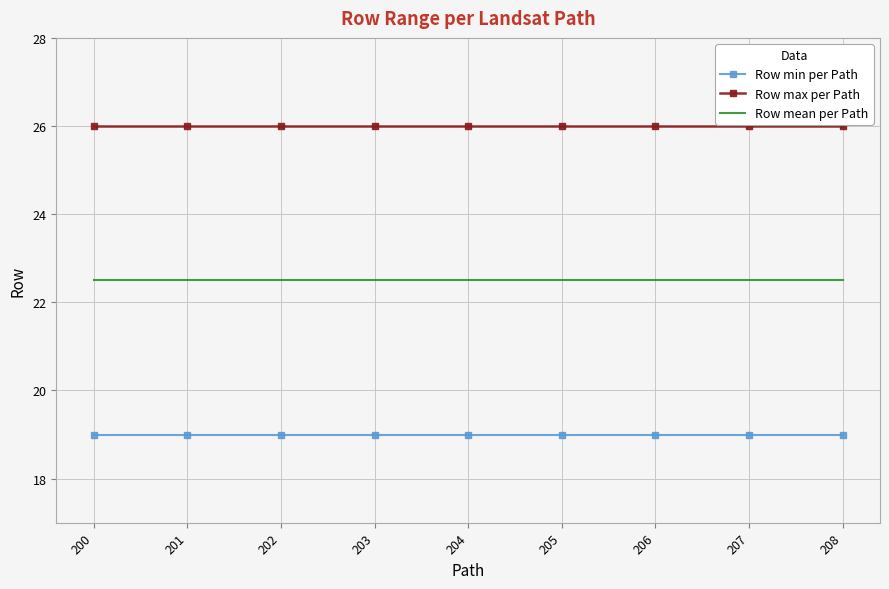

Reading left to right, transcribe all the data shown in this chart.

Row min per Path: 200=19.0	201=19.0	202=19.0	203=19.0	204=19.0	205=19.0	206=19.0	207=19.0	208=19.0
Row max per Path: 200=26.0	201=26.0	202=26.0	203=26.0	204=26.0	205=26.0	206=26.0	207=26.0	208=26.0
Row mean per Path: 200=22.5	201=22.5	202=22.5	203=22.5	204=22.5	205=22.5	206=22.5	207=22.5	208=22.5